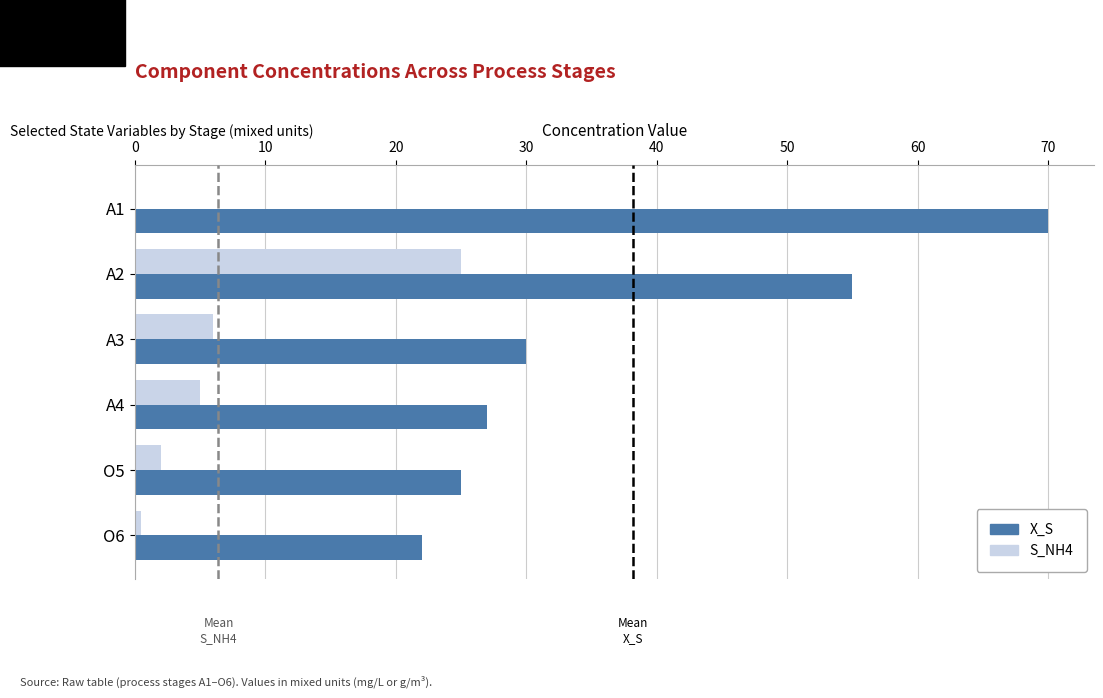

True or false: X_S has a value of 25.0 at O5.

True